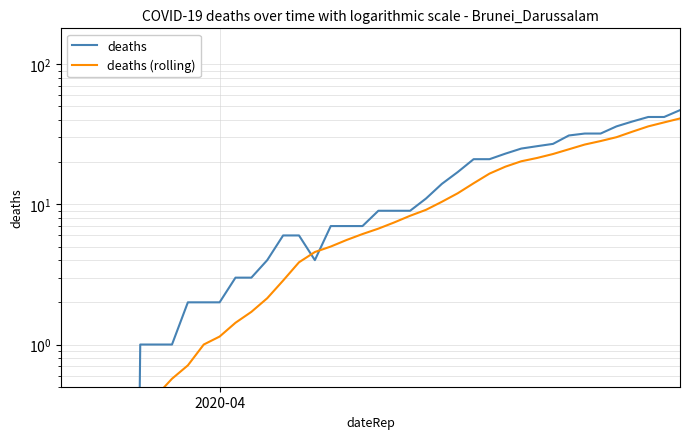

How many values in the deaths series are below 9?

20